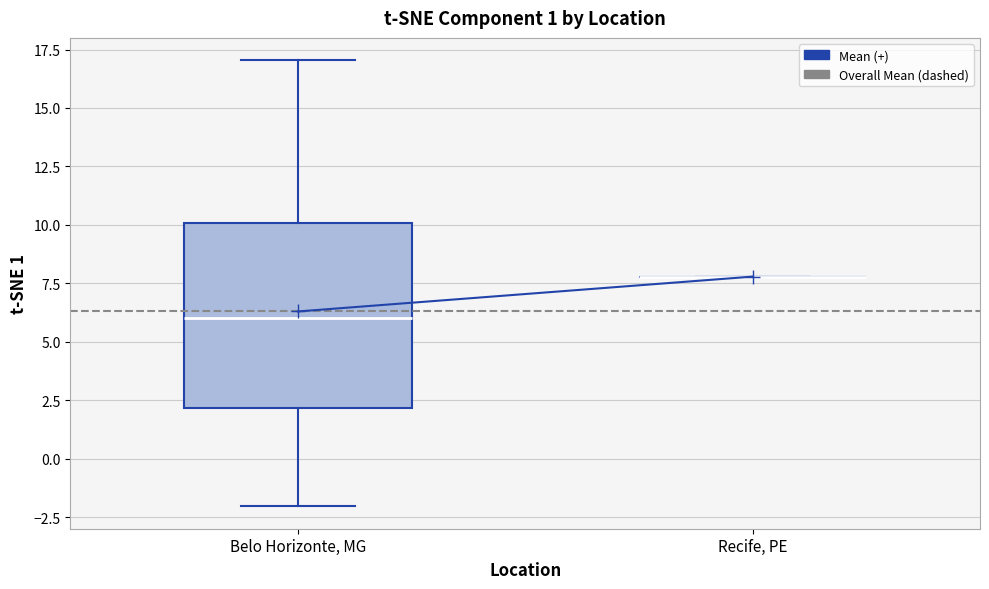

Reading left to right, transcribe this box plot: for each box, give where its median line is, the range the box spans, and where its two whiskers end, as read against the y-axis. The values are not printed on the chart, so give them approximately, as read against the axis.

Belo Horizonte, MG: median 6, box 2 to 10, whiskers -2 to 17
Recife, PE: box collapsed to a line at 8, whiskers 8 to 8